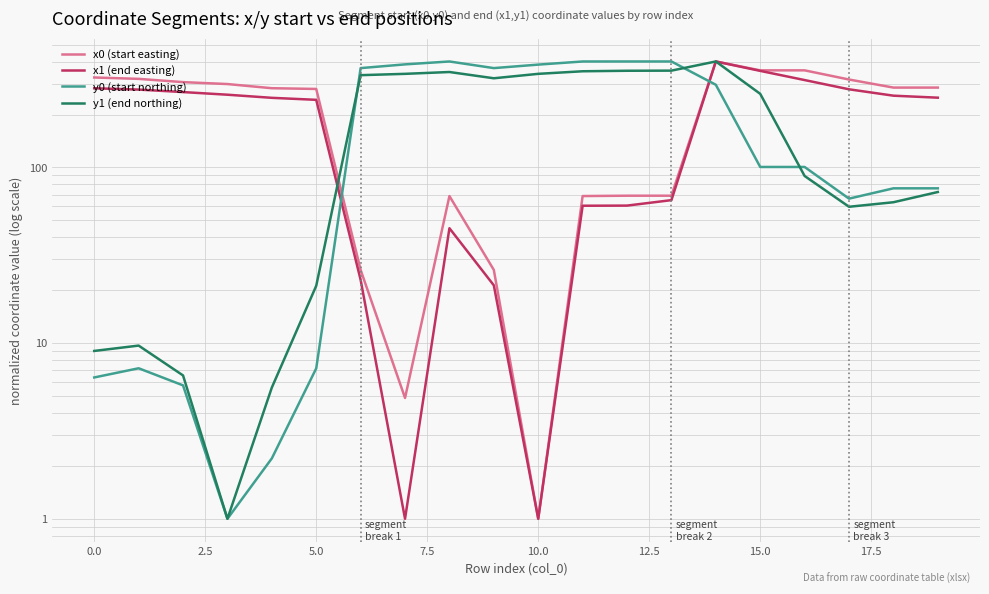

At which label does x0 (start easting) reach its minimum?

10